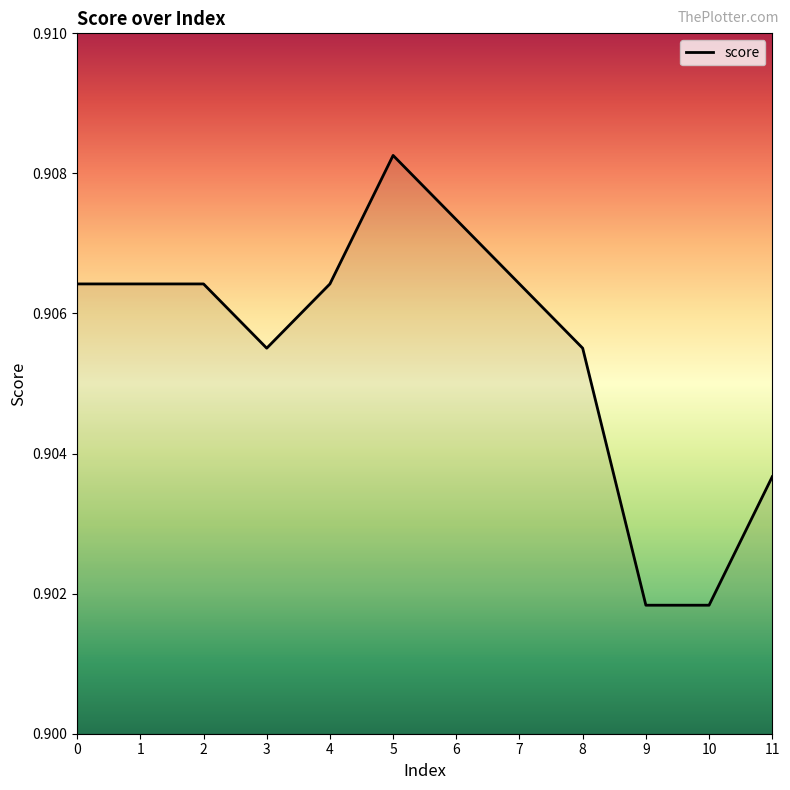

True or false: the data shows 0.3 at 9.

False